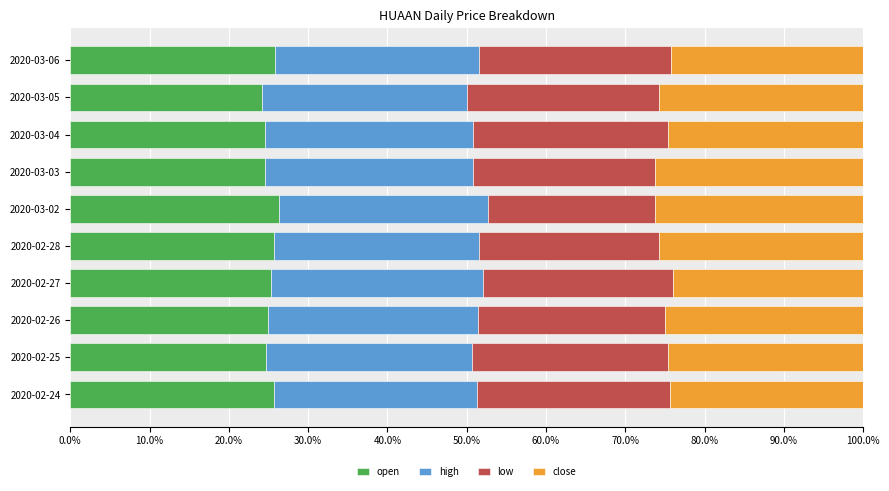

The open series shows 38.9 at 2020-02-28. True or false?

False